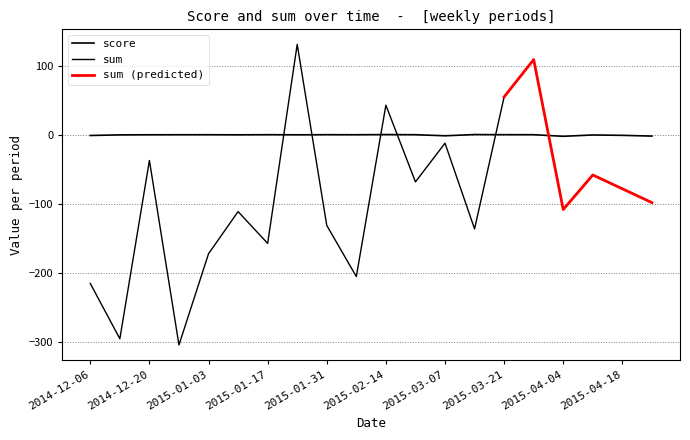

Between 2014-12-06 and 2015-03-21, which series saw the biggest shift?

sum